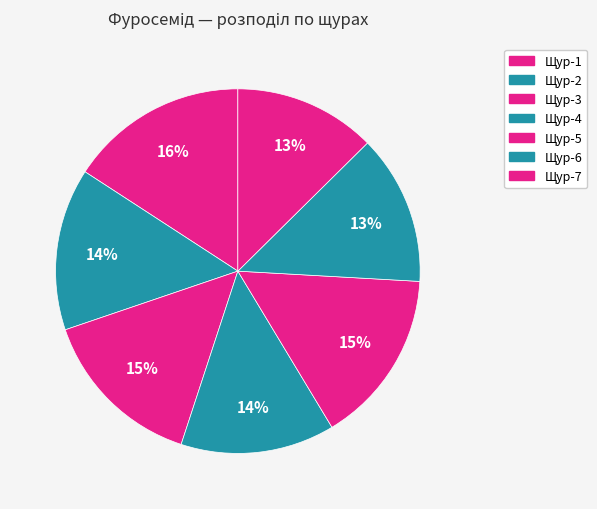

How many slices are in this pie chart?

7